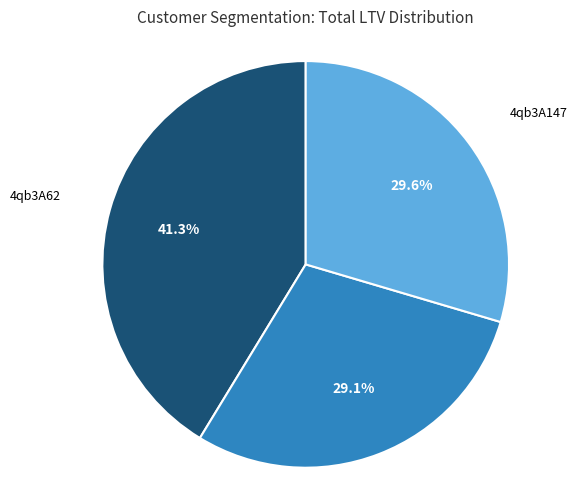

Is there a majority slice in this chart?

No